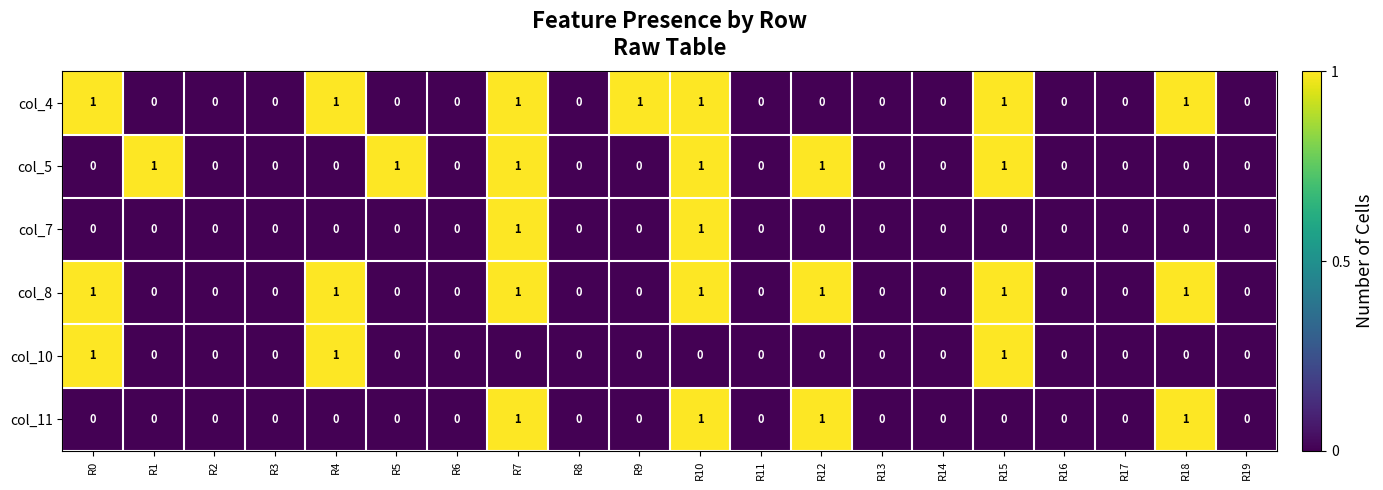

What is the maximum value shown in the chart?

1